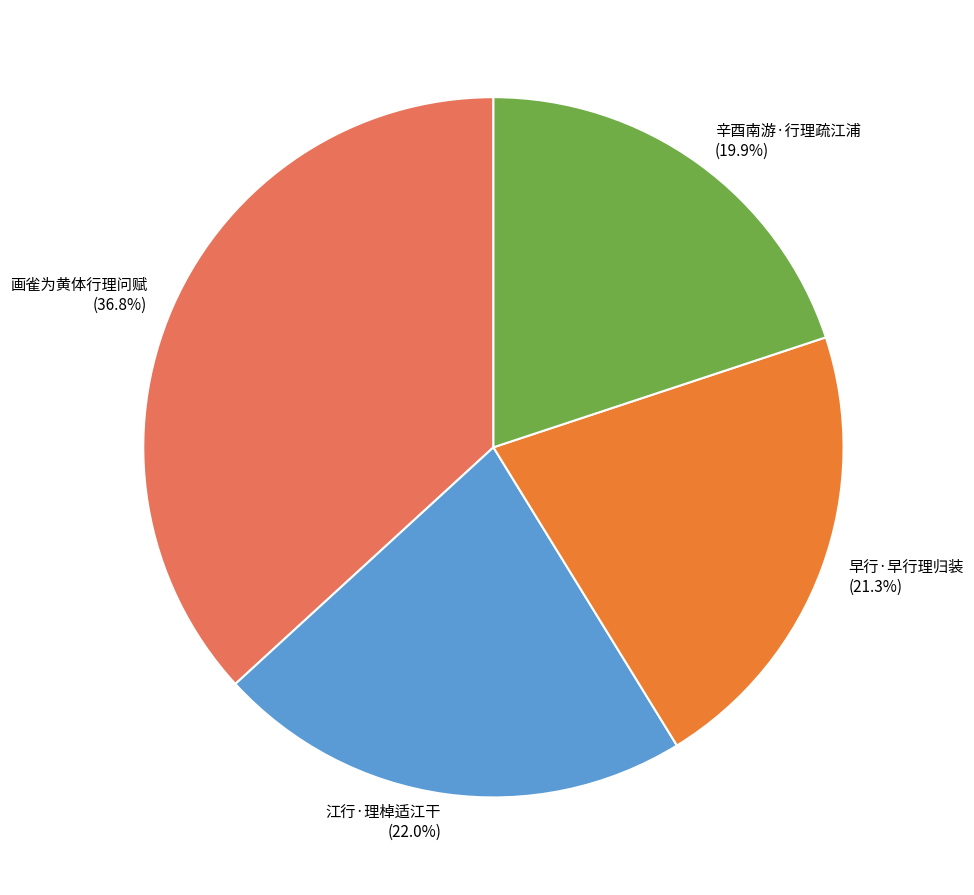

What is the largest slice in the pie chart?

画雀为黄体行理问赋